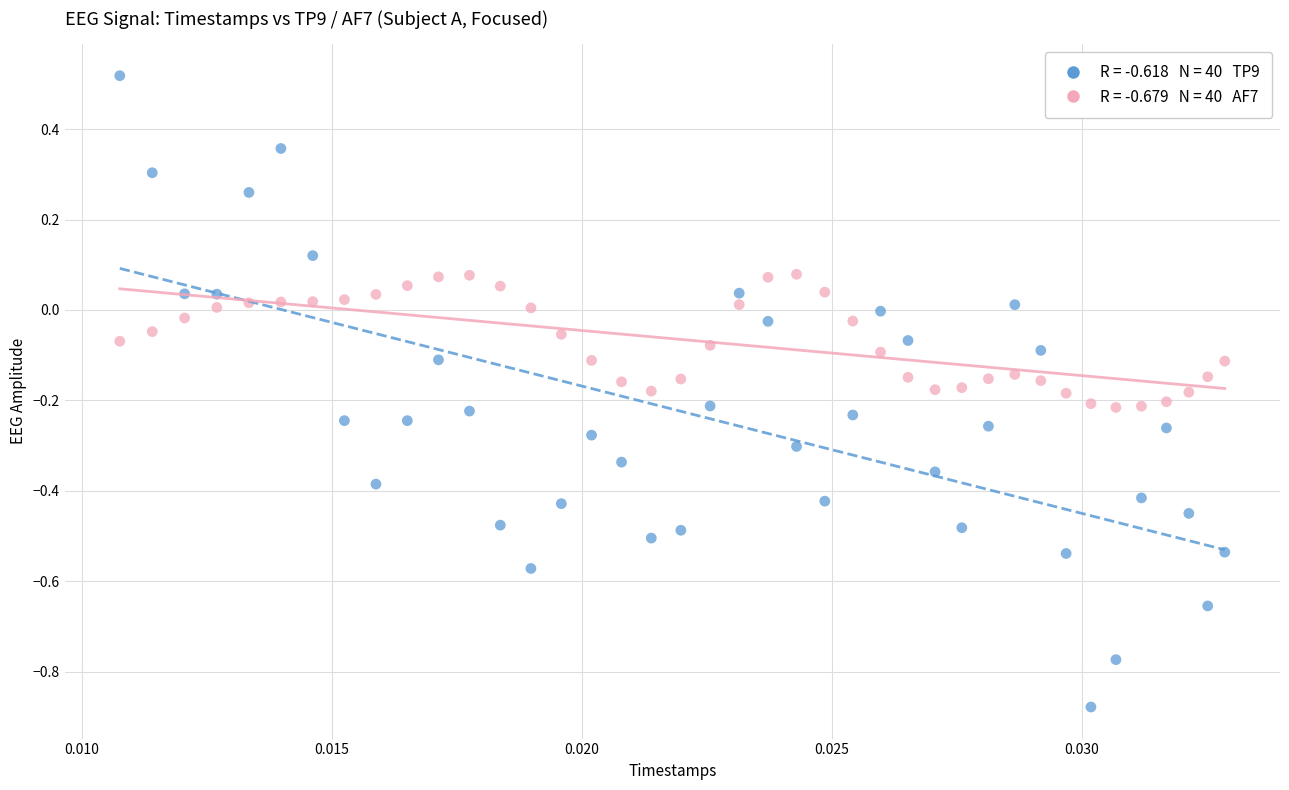

Across all data points, what is the range of Y values (max minus min)?

1.4